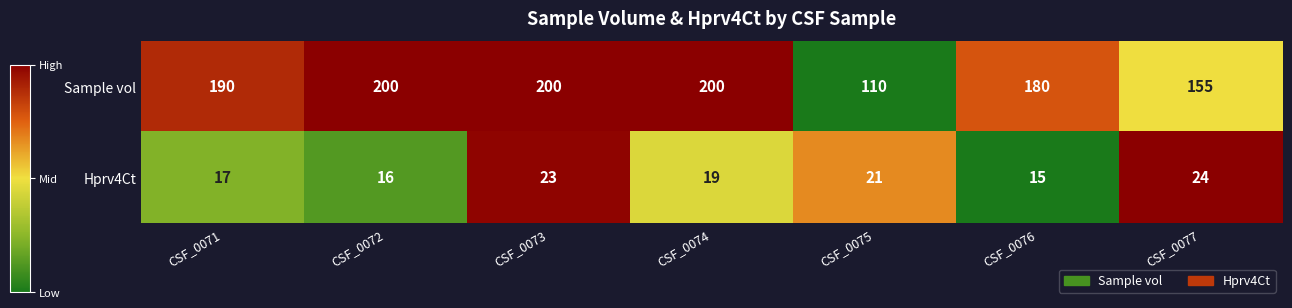

What is the difference between the maximum and minimum values in the Hprv4Ct series?

9